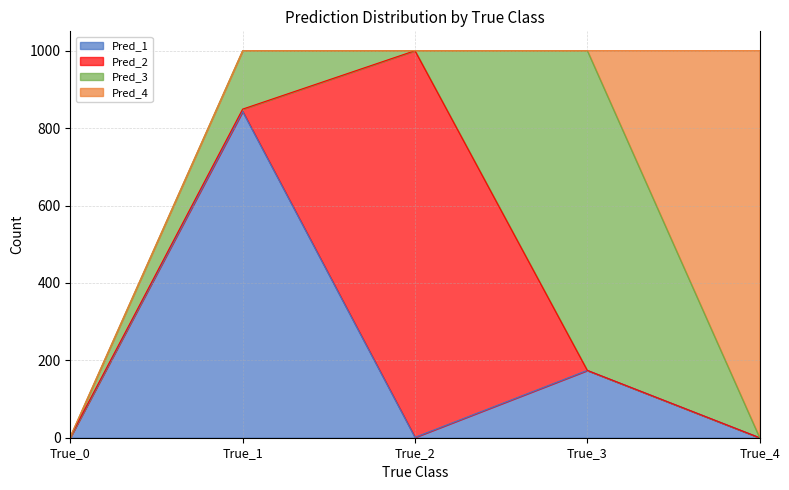

What is the sum of all Pred_3 values?

977